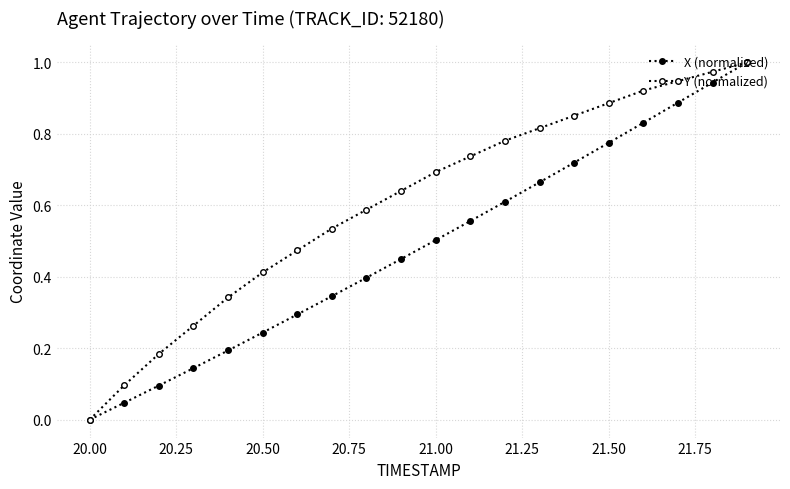

How many data points in Y (normalized) are above 0?

19